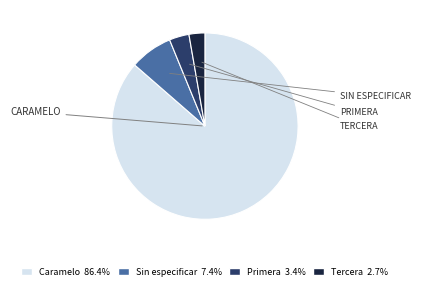

The Tercera slice represents 3% of the pie. True or false?

True